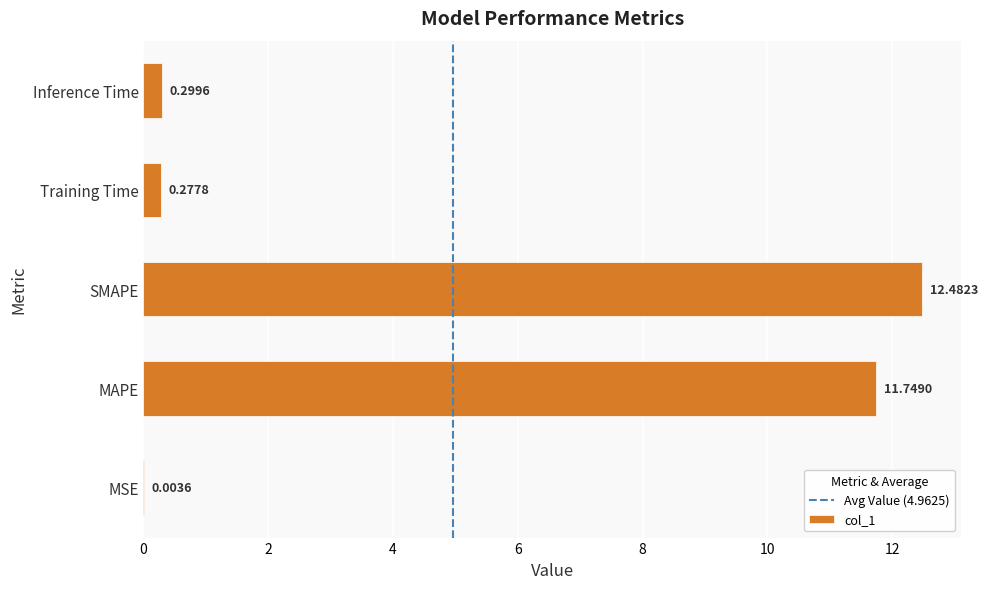

Which has a higher value, MAPE or MSE?

MAPE